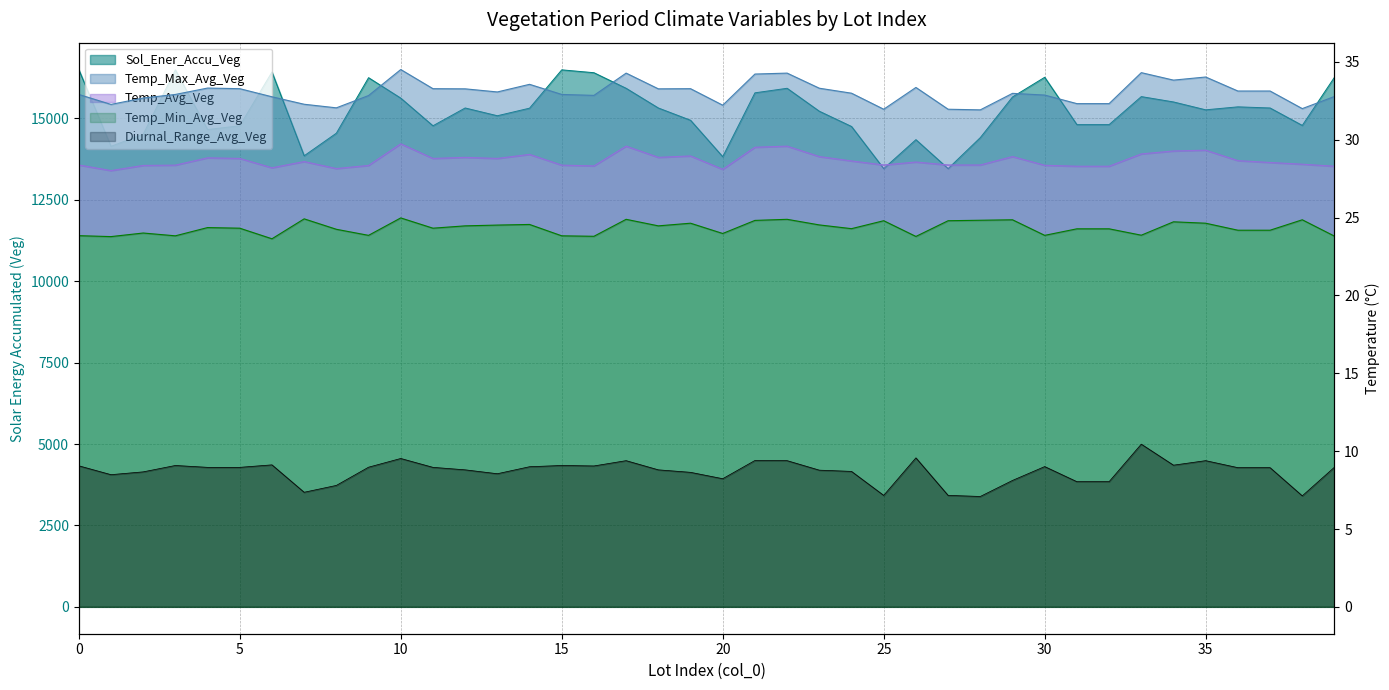

Does the chart have visible grid lines?

Yes